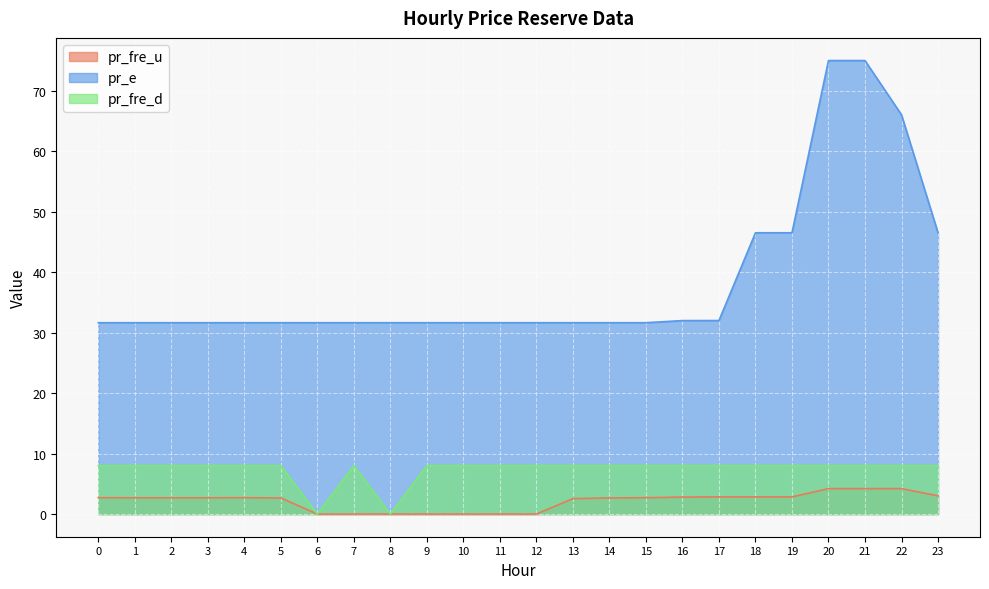

How many lines are shown in the chart?

3